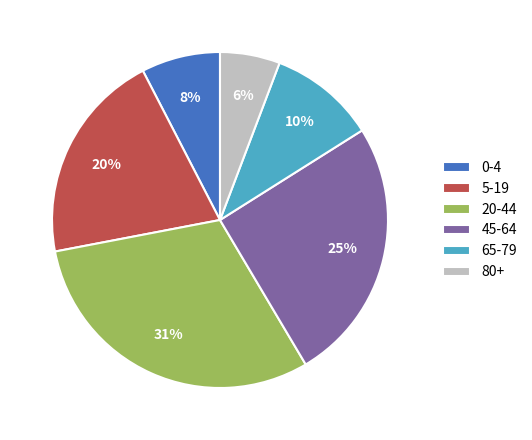

To the nearest percent, what percentage of the pie is 0-4?

8%